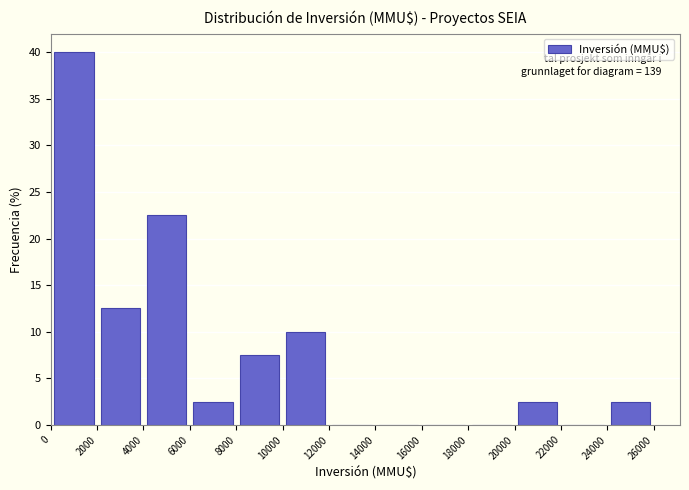

Over which range of the x-axis is the bar tallest?

0 to 2000